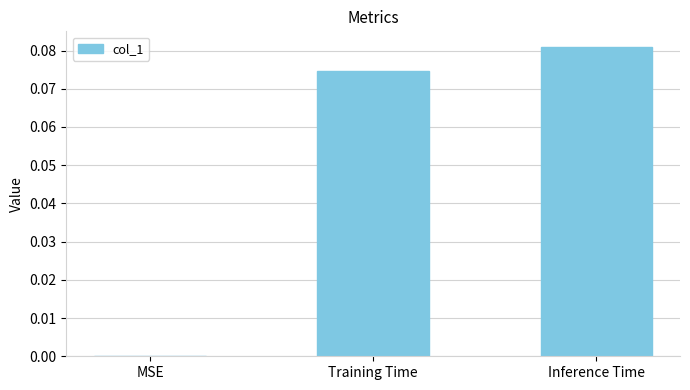

Which label corresponds to the largest value in the chart?

Inference Time